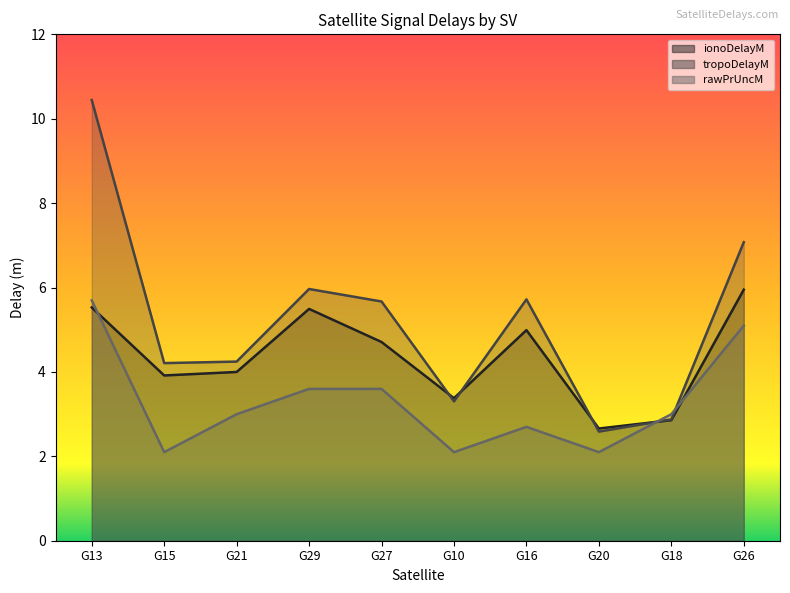

What is the sum of the ionoDelayM values at G21 and G27?

8.7